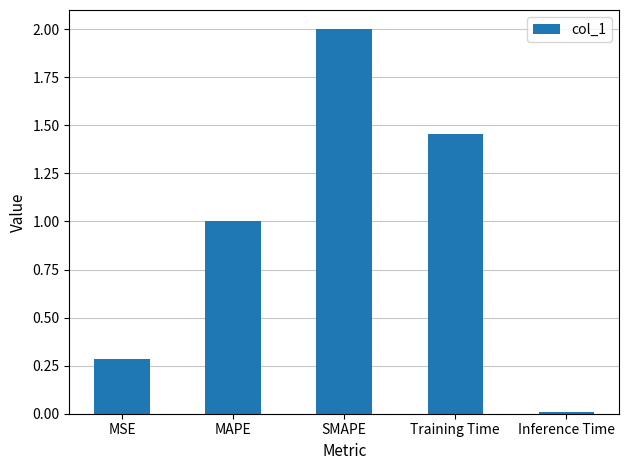

What is the maximum value shown in the chart?

2.0